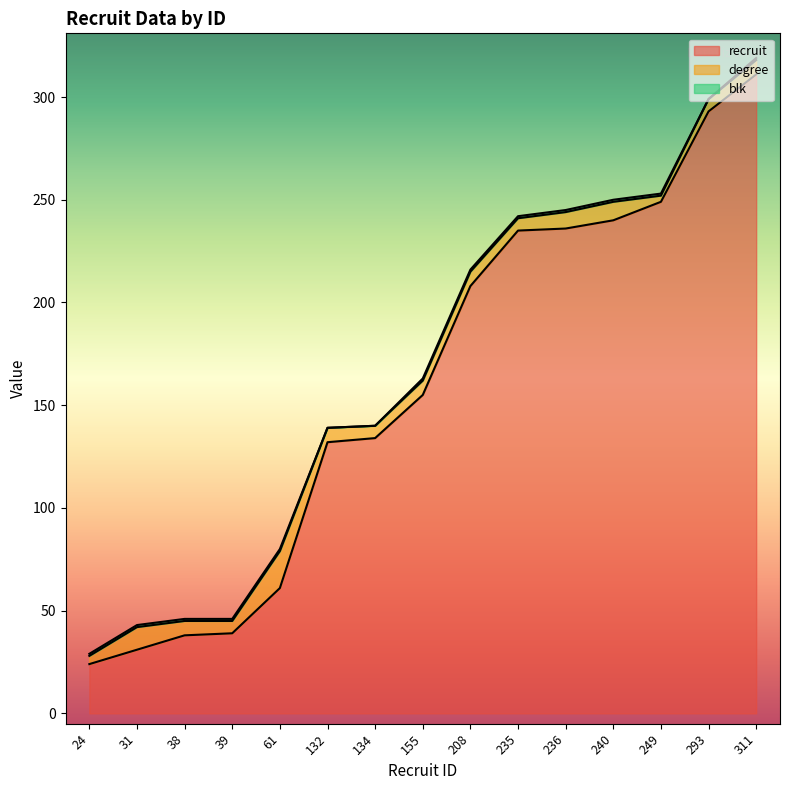

At which label does recruit reach its minimum?

24